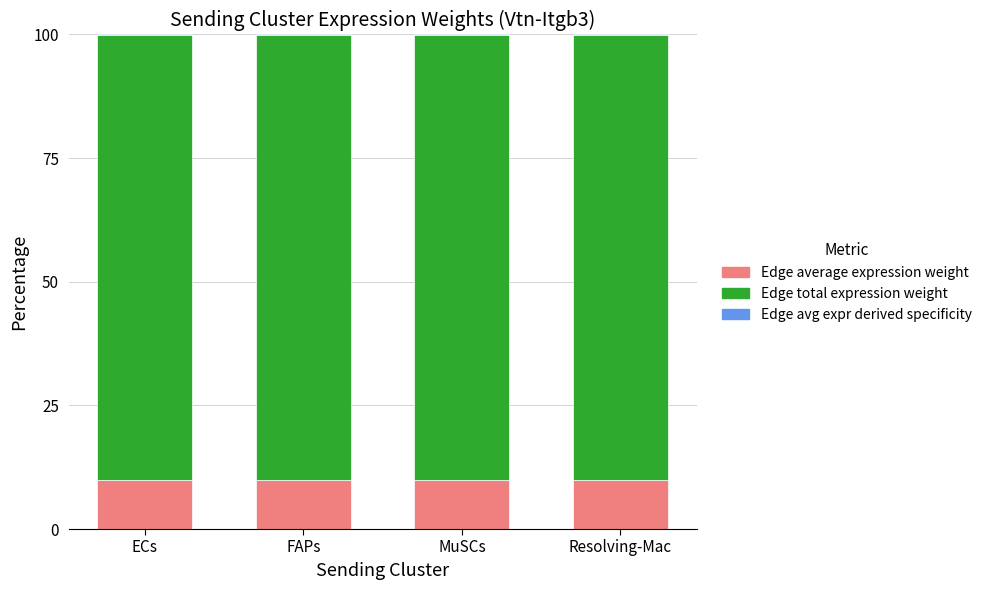

Does the chart contain stacked bars?

Yes